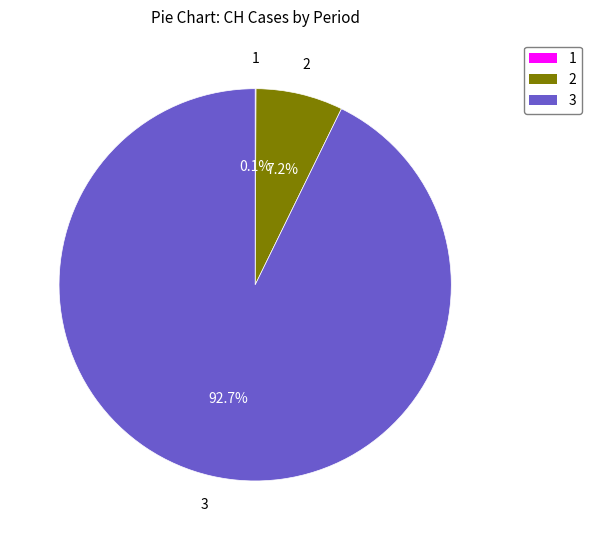

Does any single category account for the majority?

Yes